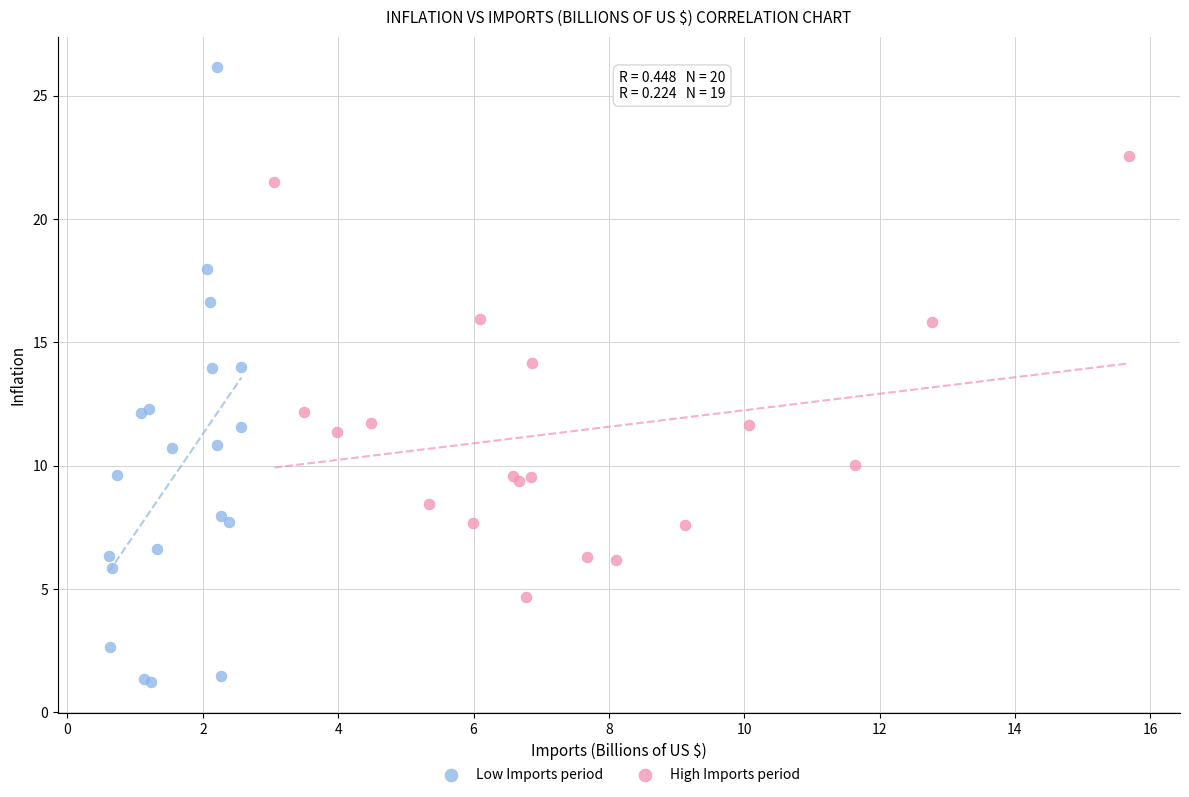

Which series contains the lowest Y value?

Low Imports period